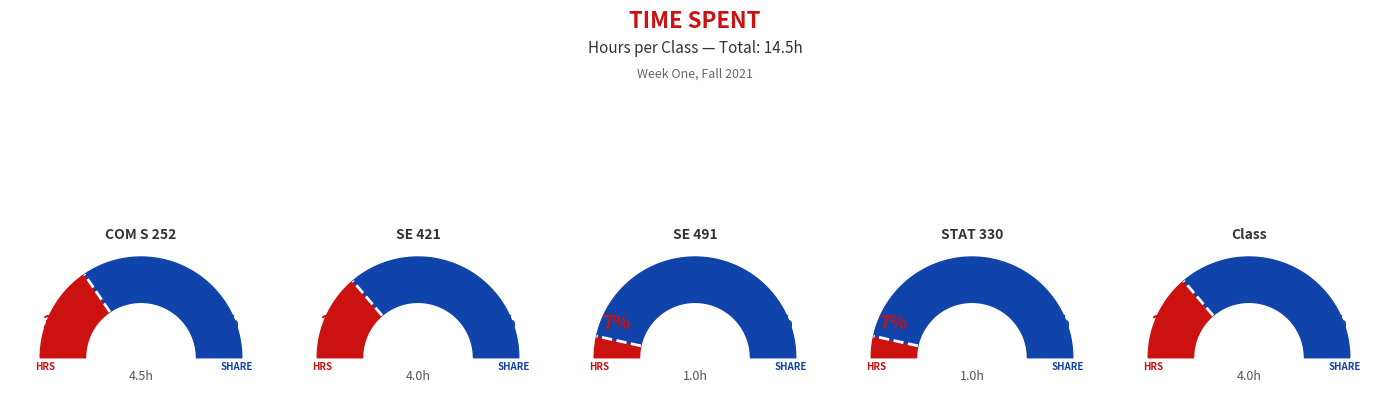

Rank the categories by value from highest to lowest.

COM S 252, SE 421, Class, SE 491, STAT 330